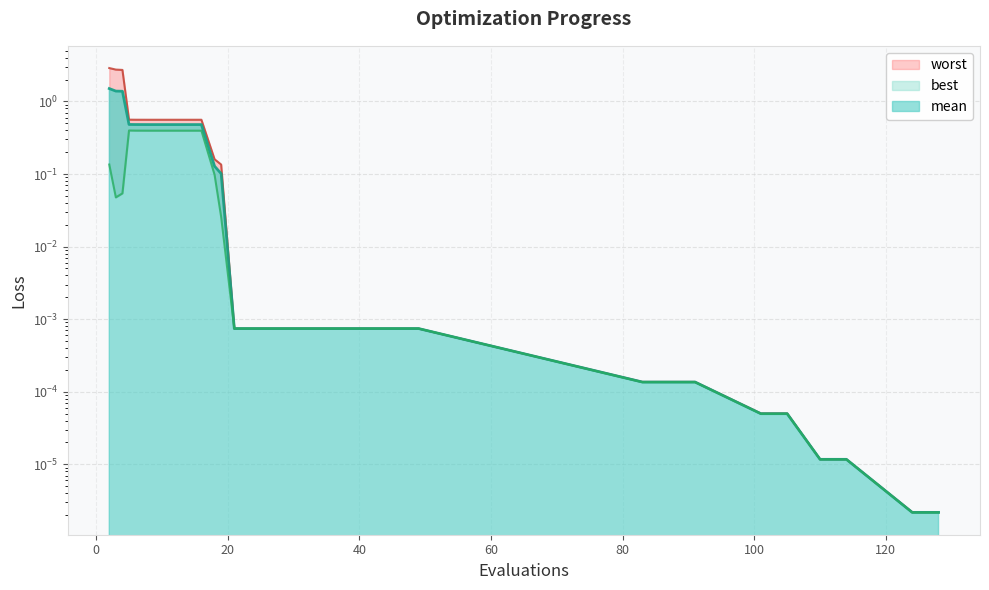

True or false: mean has more than 0 points higher than both neighbors.

False